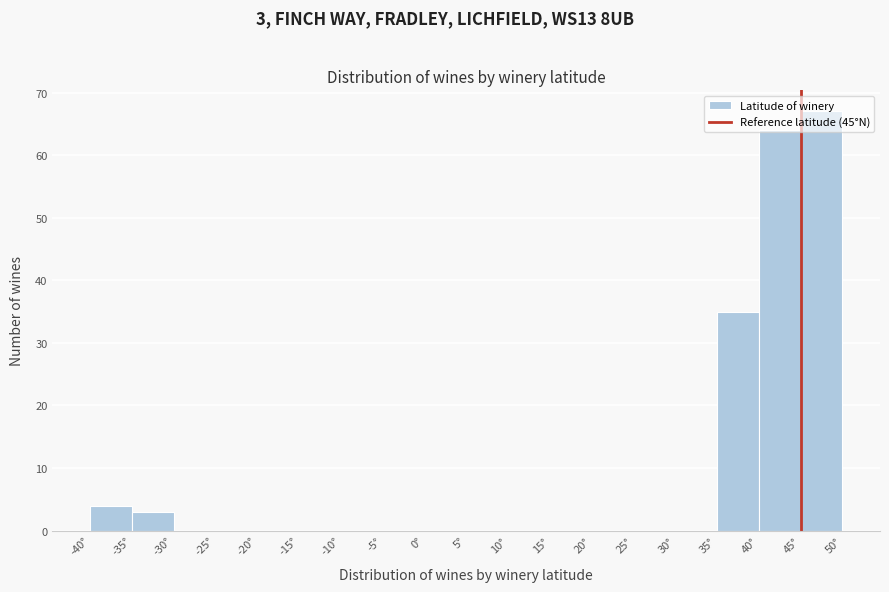

Which range on the x-axis has the tallest bar?

45 to 50